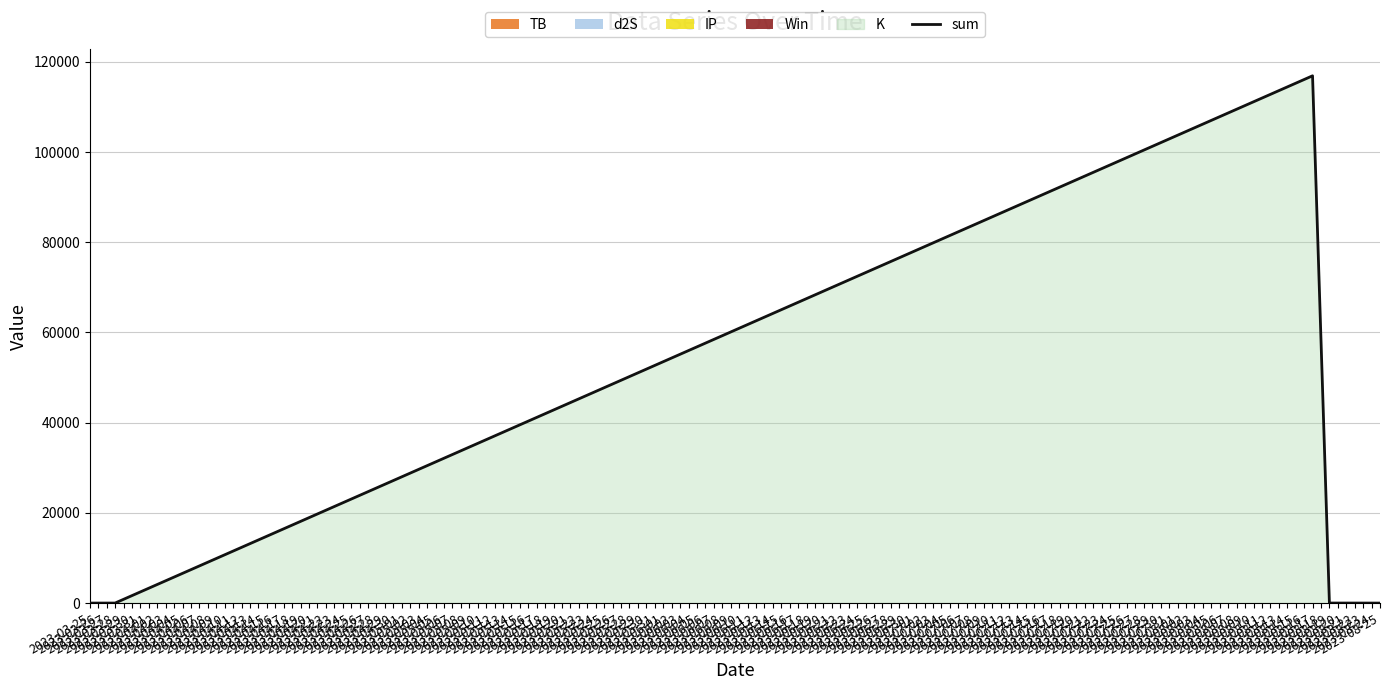

At which label does the data first exceed 8?

2023-03-28